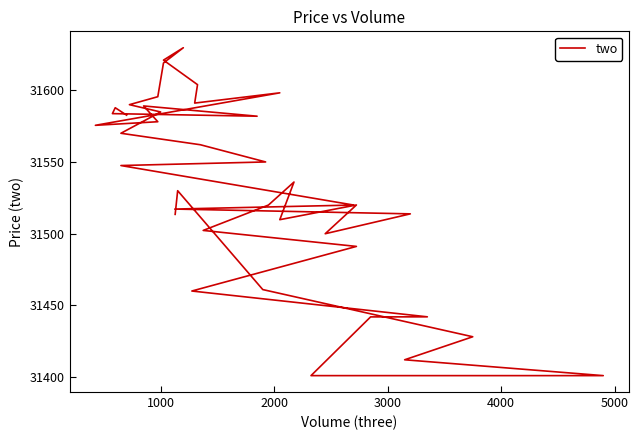

Reading left to right, transcribe all the data shown in this chart.

31513.5	31530.0	31461.0	31428.1	31412.0	31401.0	31401.0	31442.0	31442.0	31460.0	31491.1	31502.2	31520.0	31536.0	31509.8	31520.0	31500.0	31513.8	31517.2	31520.0	31547.5	31550.0	31562.0	31570.0	31584.8	31590.0	31595.5	31619.0	31629.7	31621.0	31603.9	31591.0	31598.2	31575.5	31578.0	31589.0	31581.9	31583.7	31587.8	31582.7